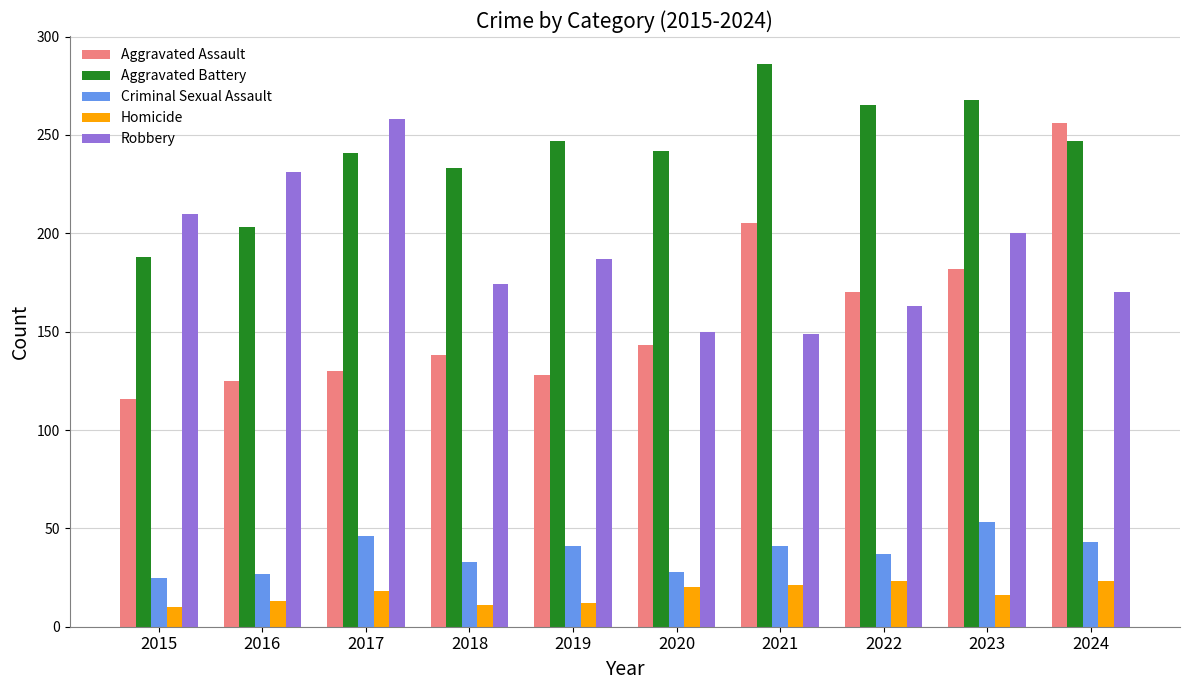

Which series has the largest total across all categories?

Aggravated Battery